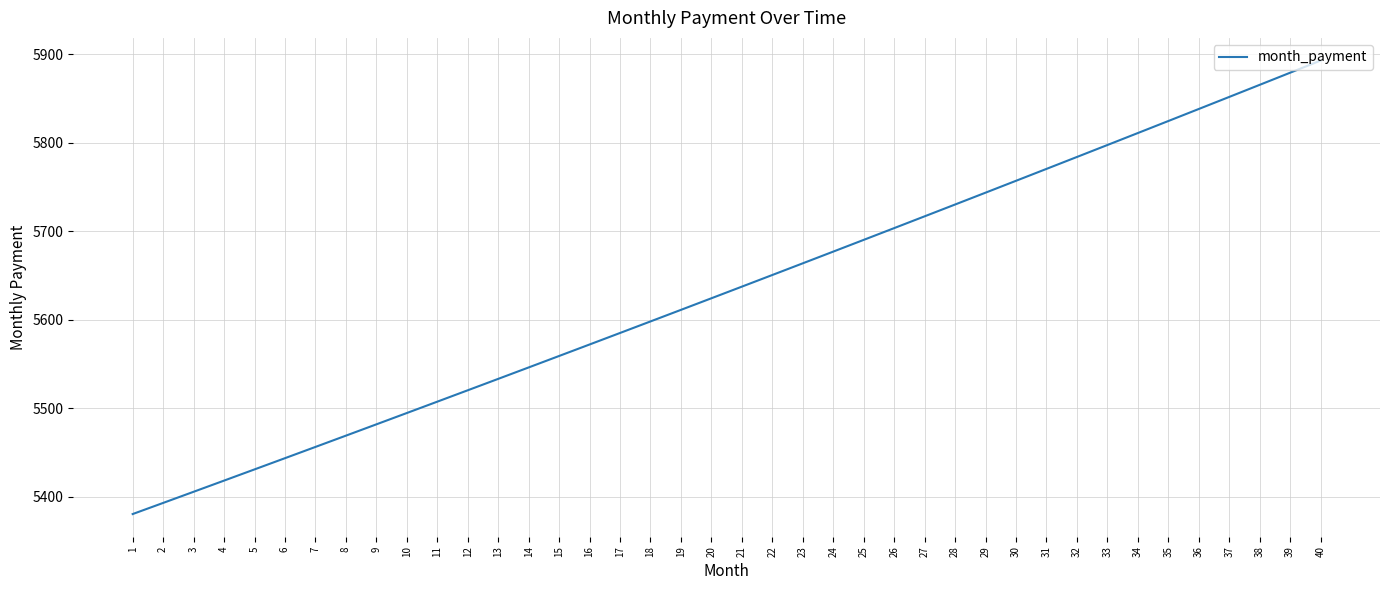

What is the sum of the values at 13 and 22?

11184.0